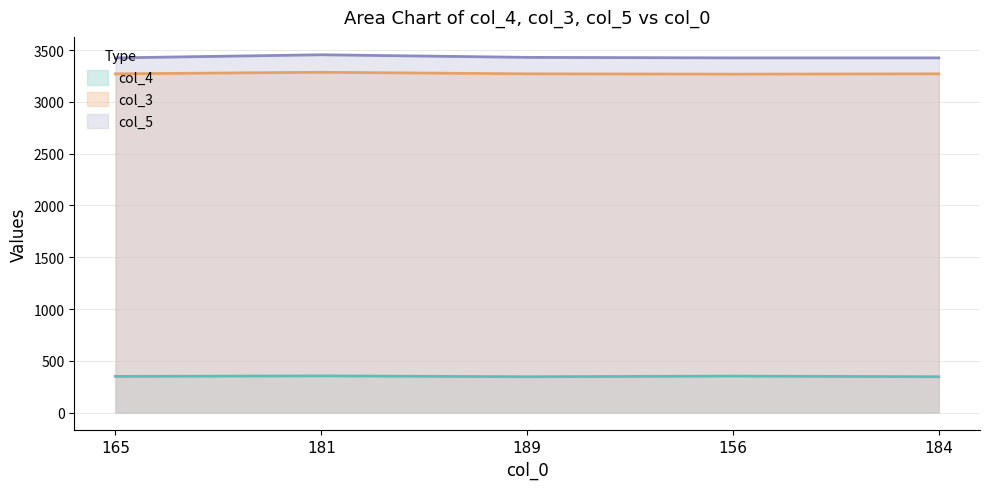

How many lines are shown in the chart?

3